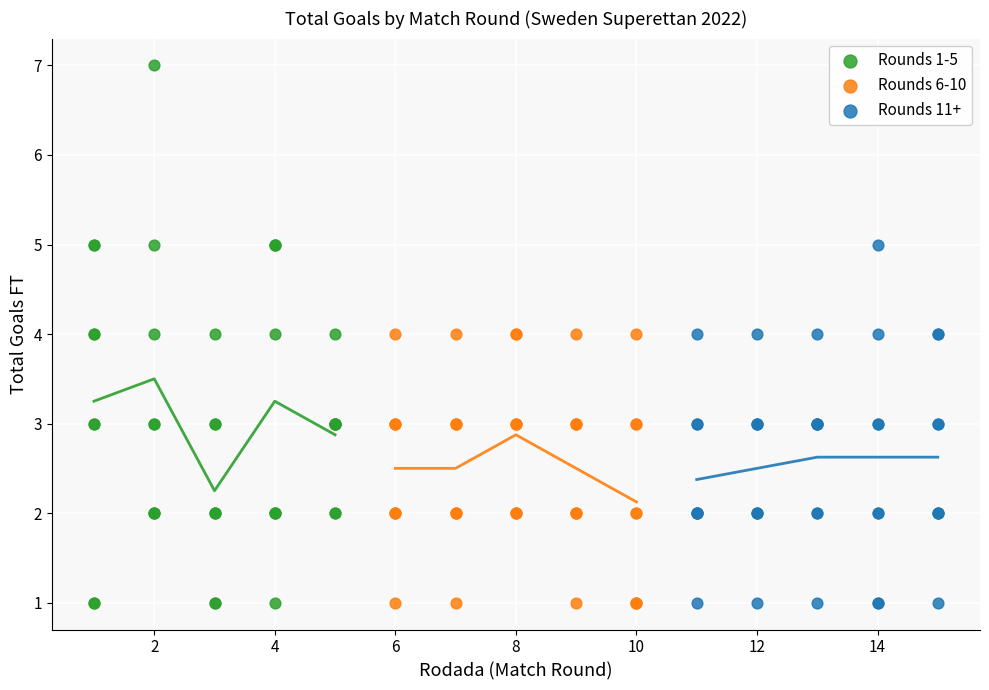

What are all the series names shown in the legend?

Rounds 1-5, Rounds 6-10, Rounds 11+